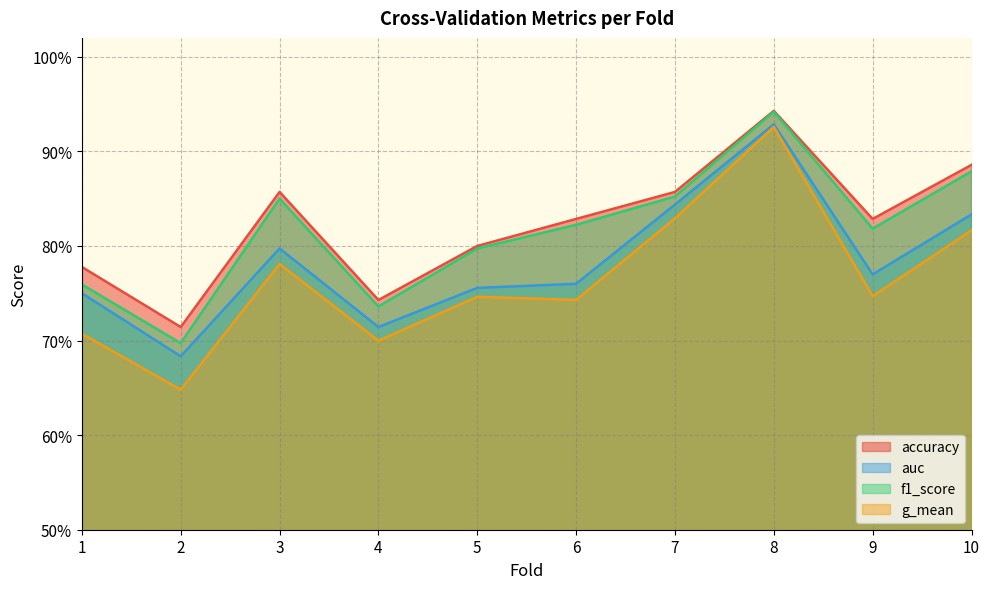

How many categories are shown in the chart?

10